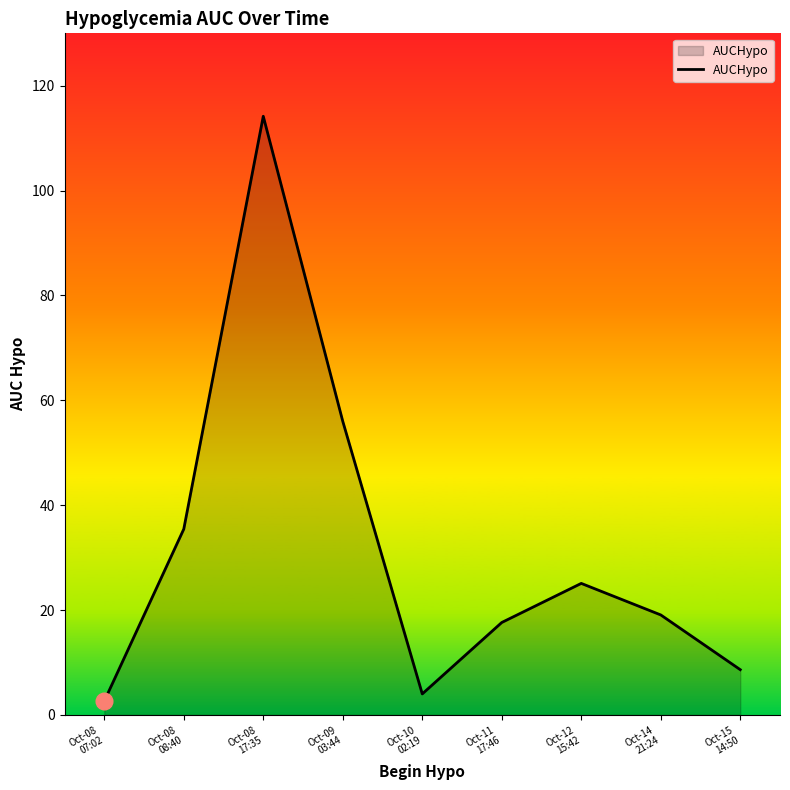

List the labels in order of value, largest first.

Oct-08
17:35, Oct-09
03:44, Oct-08
08:40, Oct-12
15:42, Oct-14
21:24, Oct-11
17:46, Oct-15
14:50, Oct-10
02:19, Oct-08
07:02